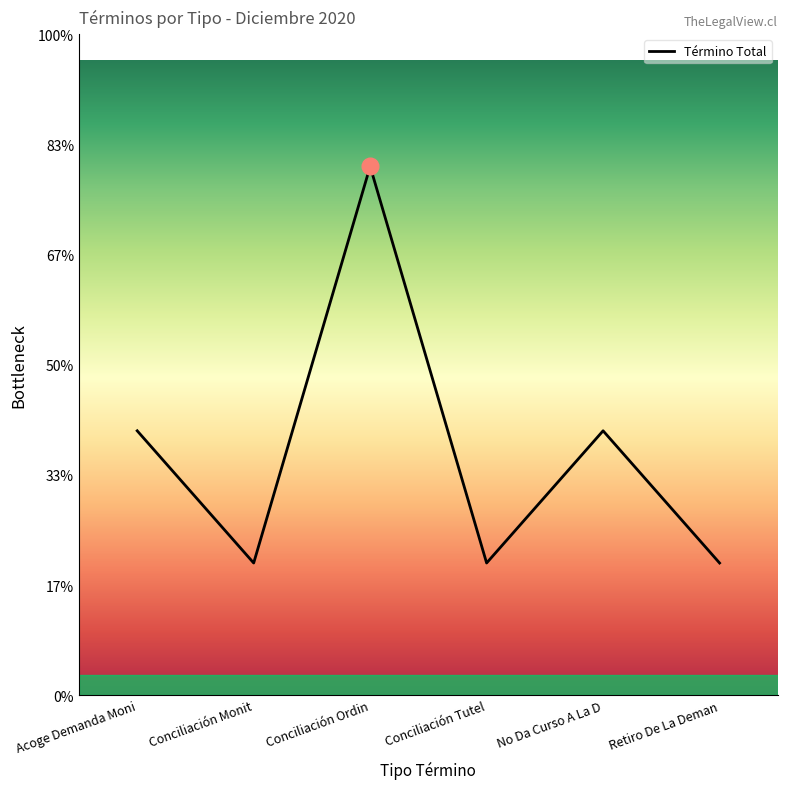

Where does the data first go above 2?

Conciliación Ordin